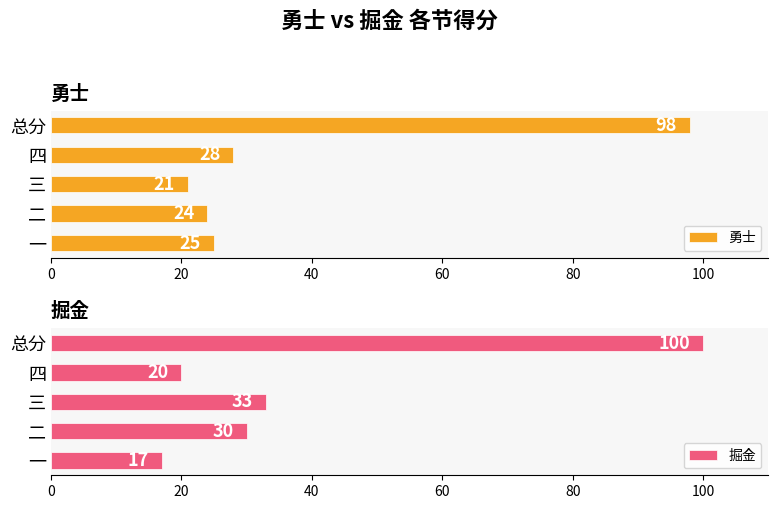

Does the chart contain any negative values?

No